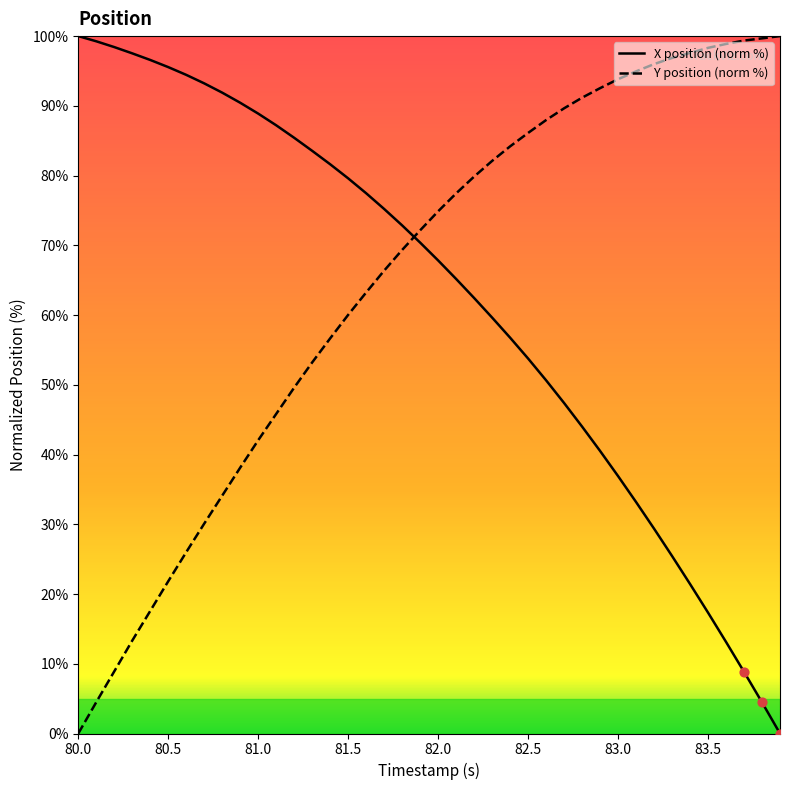

Which series ends up on top after the final intersection of X position (norm %) and Y position (norm %)?

Y position (norm %)